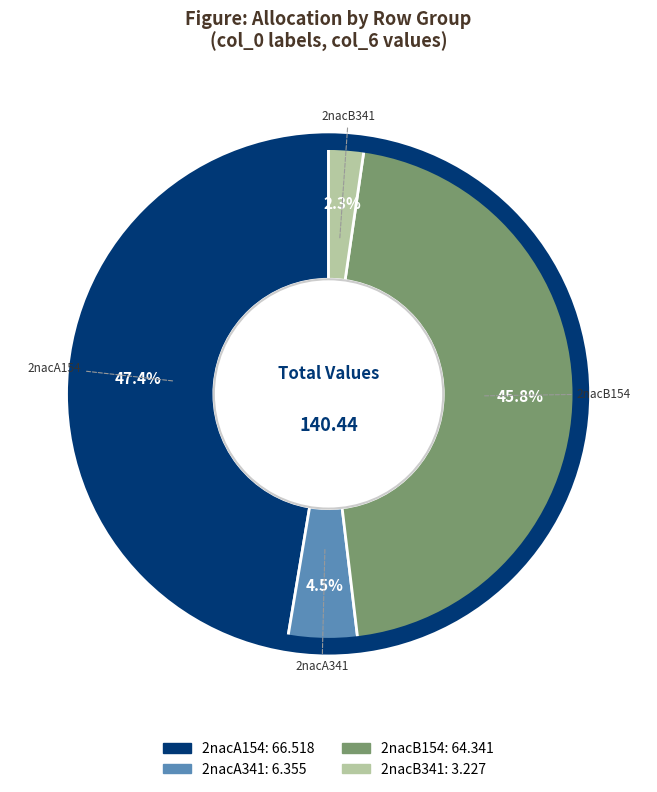

To the nearest percent, what portion does 2nacB341 represent?

2%